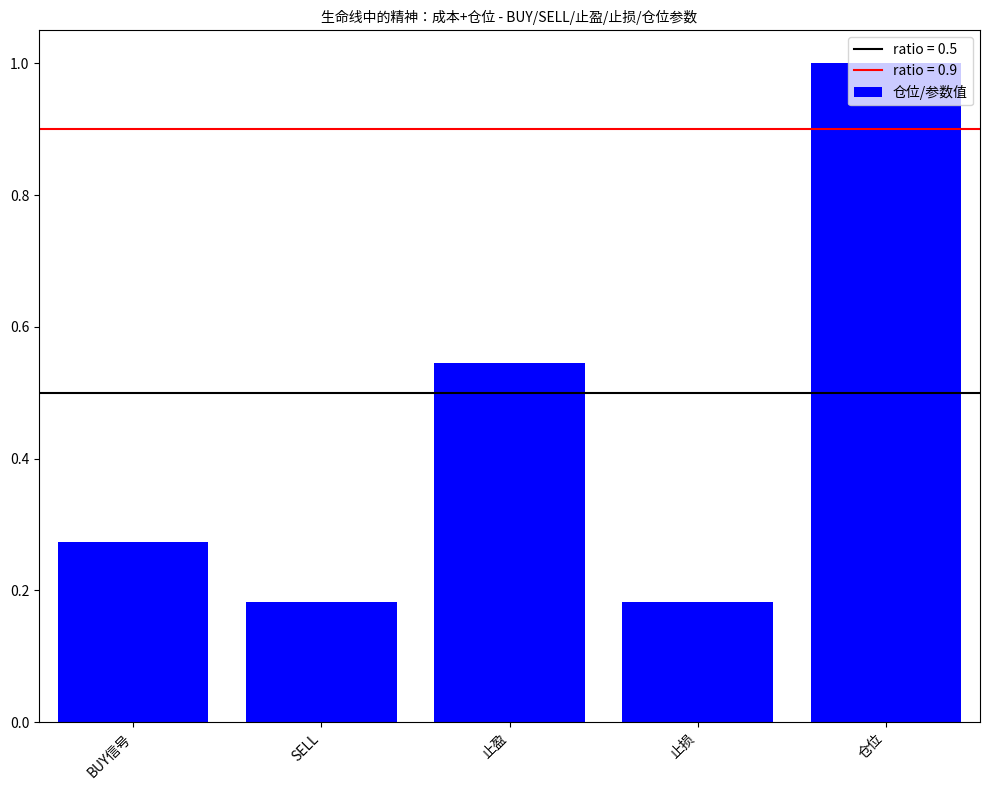

Which category has the highest value across all series?

仓位